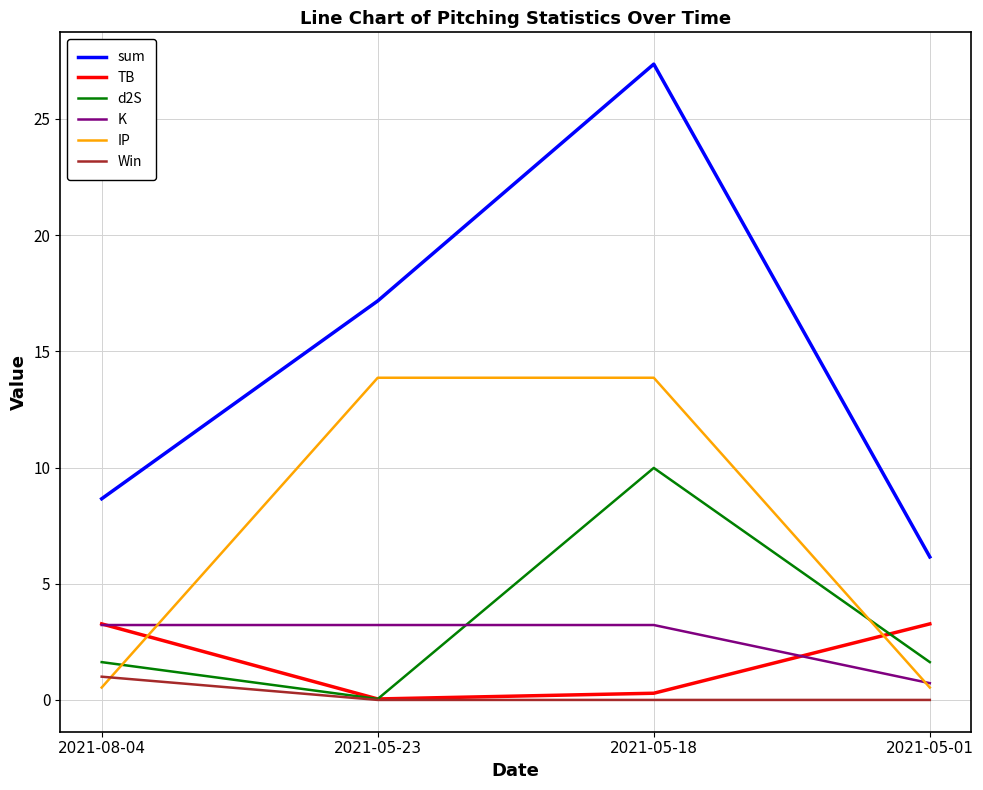

At which category does the chart reach its peak across all series?

2021-05-18